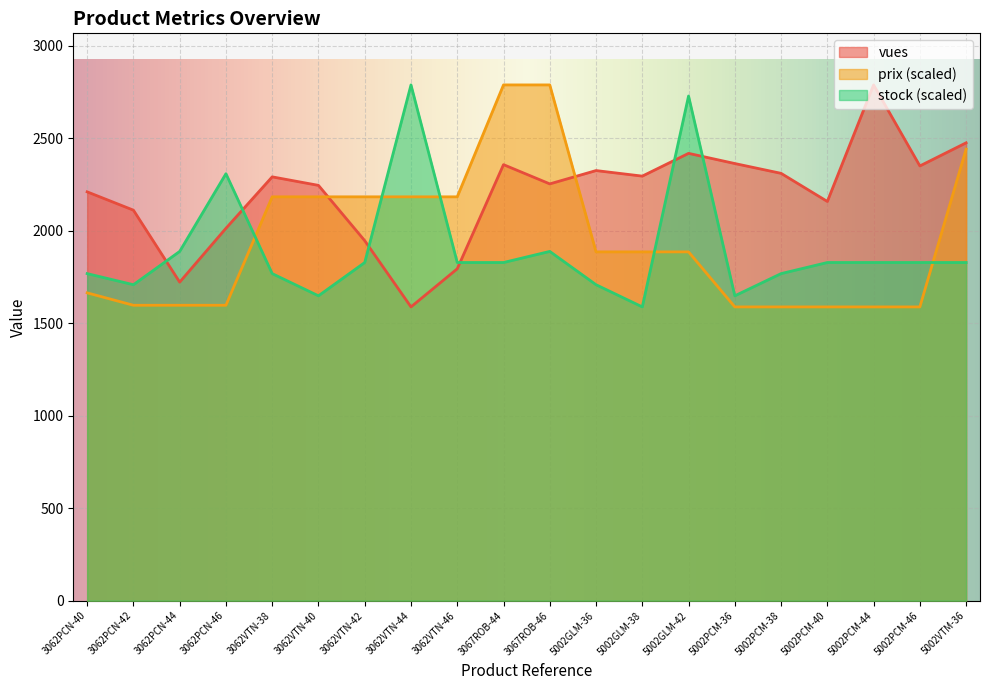

The vues series shows 2013.0 at 3062PCN-46. True or false?

True